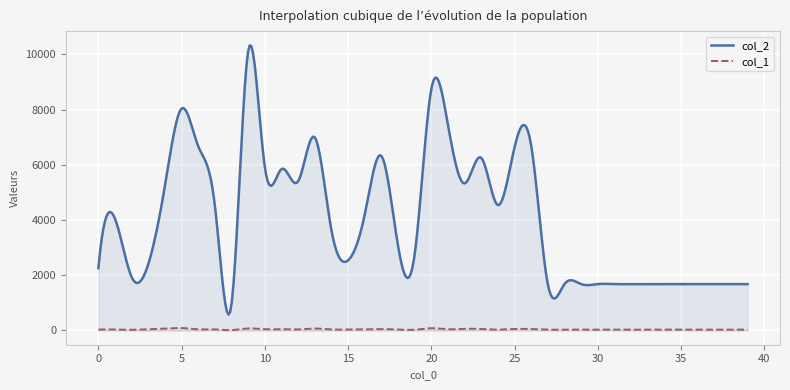

Reading right to left, what are all the values shown in this chart?

col_2: 39=1680	38=1680	37=1680	36=1680	35=1680	34=1680	33=1680	32=1680	31=1680	30=1680	29=1680	28=1680	27=1680	26=6703	25=6630	24=4542	23=6255	22=5327	21=7456	20=8738	19=2750	18=3081	17=6326	16=4196	15=2540	14=3641	13=6998	12=5403	11=5846	10=5921	9=10121	8=955	7=4519	6=6673	5=8038	4=5244	3=2408	2=1934	1=4047	0=2256
col_1: 39=30	38=30	37=30	36=30	35=30	34=30	33=30	32=30	31=30	30=30	29=30	28=30	27=30	26=51	25=54	24=31	23=54	22=59	21=45	20=82	19=27	18=35	17=49	16=43	15=35	14=37	13=70	12=38	11=46	10=46	9=73	8=13	7=40	6=42	5=89	4=68	3=43	2=25	1=36	0=30